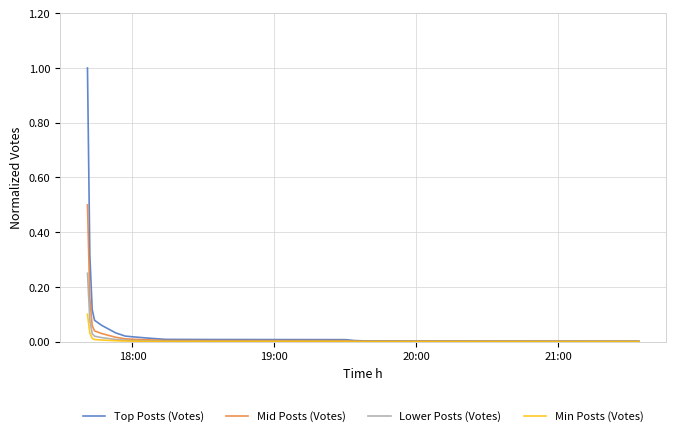

Rank the series by their maximum value, from highest to lowest.

Top Posts (Votes), Mid Posts (Votes), Lower Posts (Votes), Min Posts (Votes)